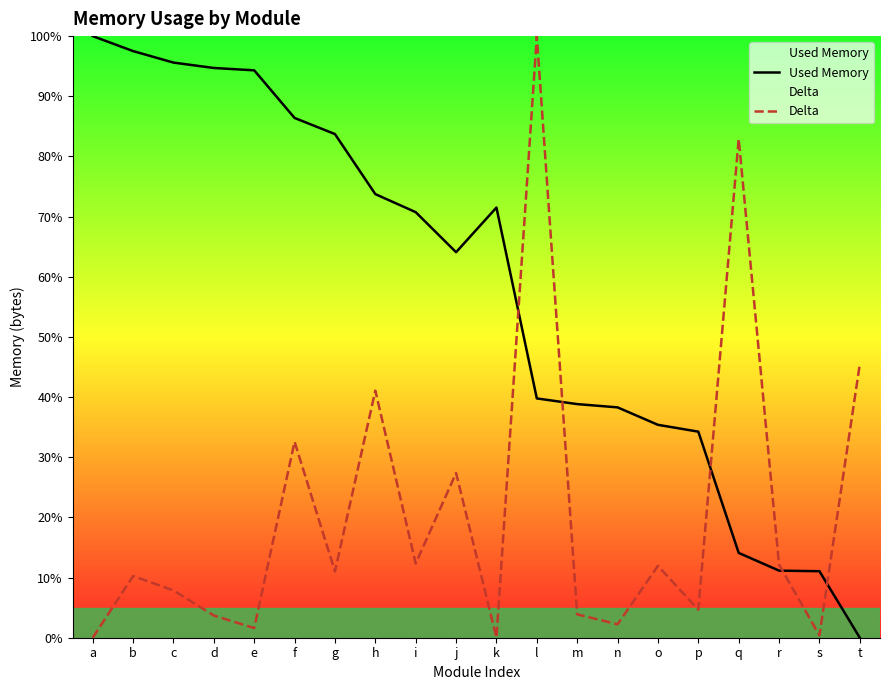

Rank the categories by Delta value from highest to lowest.

l, q, t, h, f, j, i, r, o, g, b, c, p, m, d, n, e, s, a, k